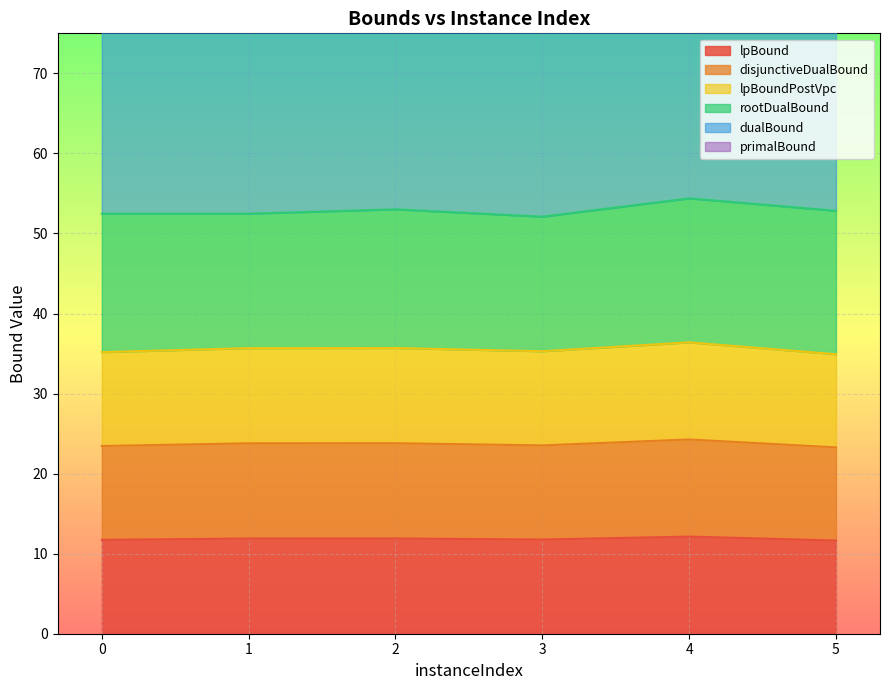

What is the difference between the disjunctiveDualBound values at 5 and 0?

0.1